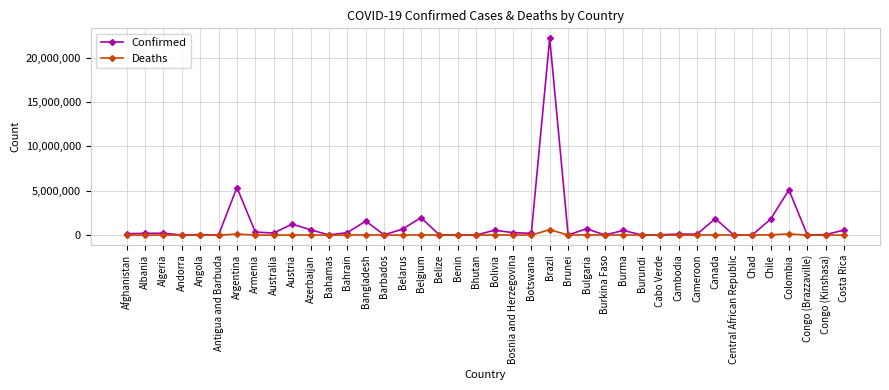

At how many categories does at least one series exceed 13851115?

1